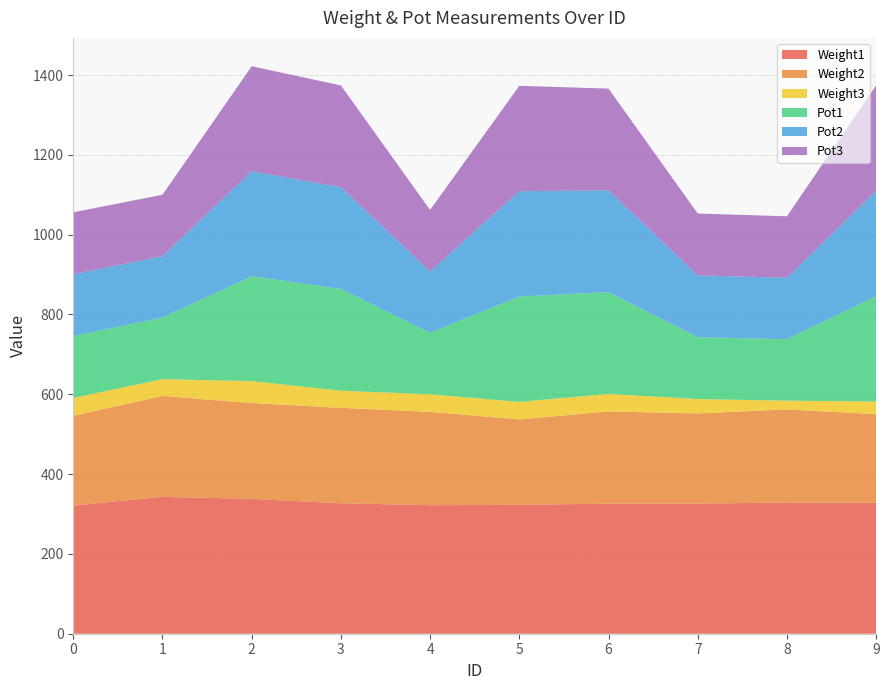

Reading right to left, extract all data points from this chart.

Weight1: 9=328	8=329	7=326	6=326	5=323	4=322	3=327	2=338	1=343	0=321
Weight2: 9=222	8=233	7=226	6=231	5=214	4=234	3=239	2=240	1=253	0=225
Weight3: 9=32	8=22	7=36	6=44	5=44	4=44	3=43	2=55	1=42	0=45
Pot1: 9=264	8=154	7=155	6=255	5=264	4=154	3=255	2=263	1=154	0=155
Pot2: 9=264	8=154	7=155	6=255	5=264	4=154	3=255	2=263	1=154	0=155
Pot3: 9=264	8=154	7=155	6=255	5=264	4=154	3=255	2=263	1=154	0=155